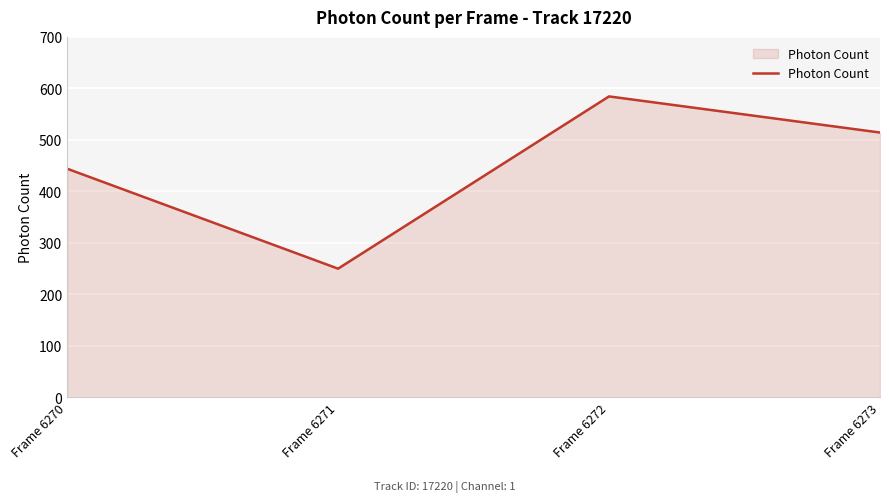

Read the value at Frame 6271.

249.5